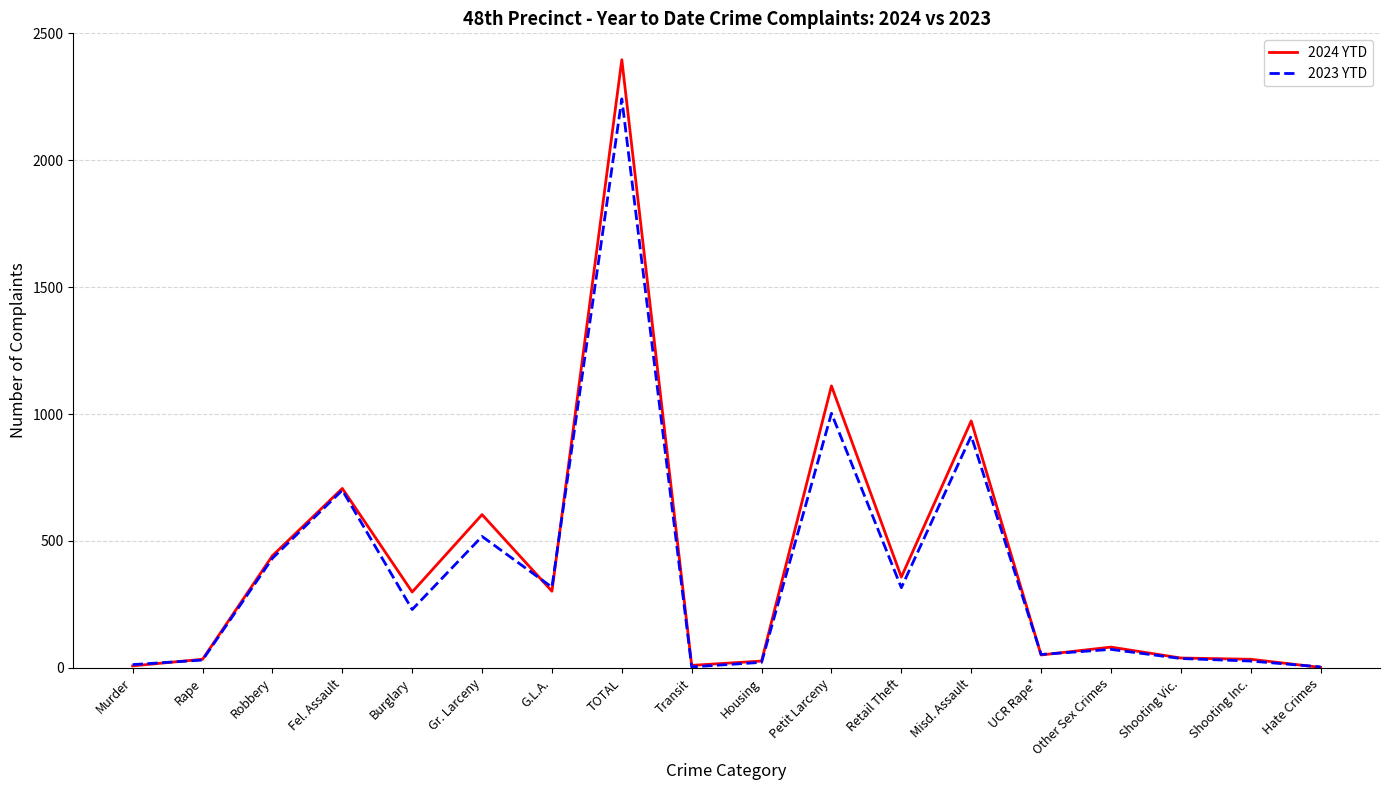

The value of 2024 YTD at Shooting Inc. is 34. True or false?

True